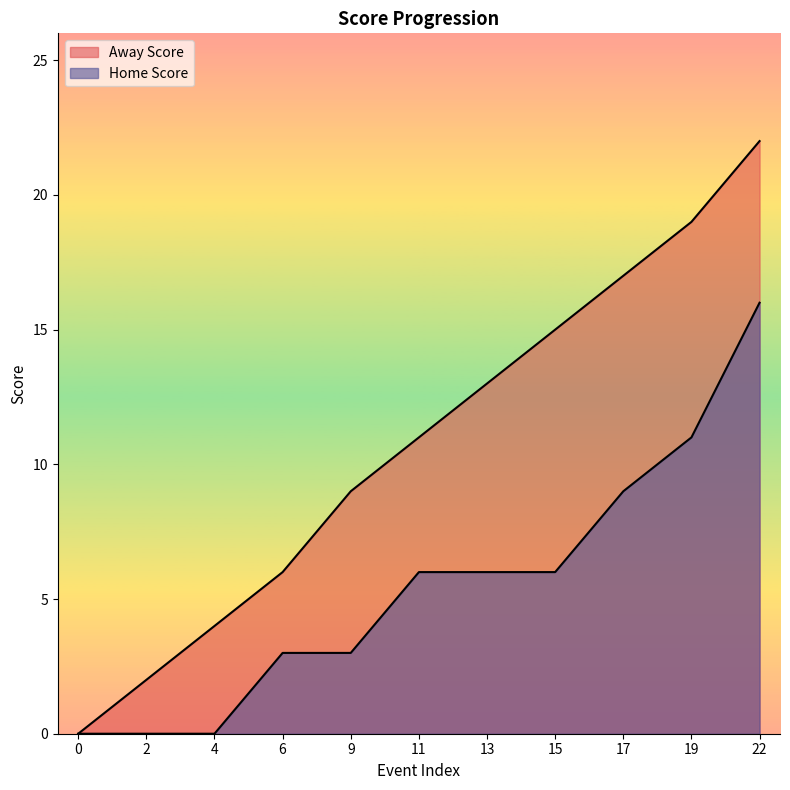

How many Home Score values are between 0 and 9?

9